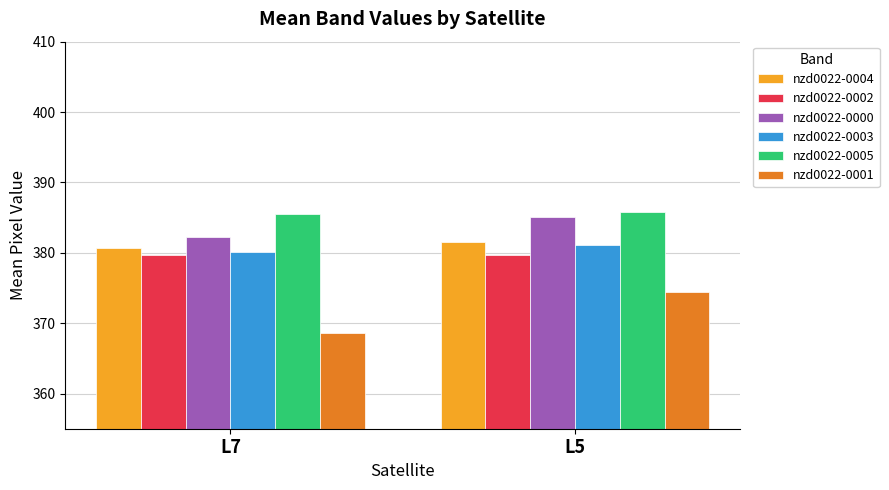

True or false: nzd0022-0003 has a value of 380.1 at L7.

True